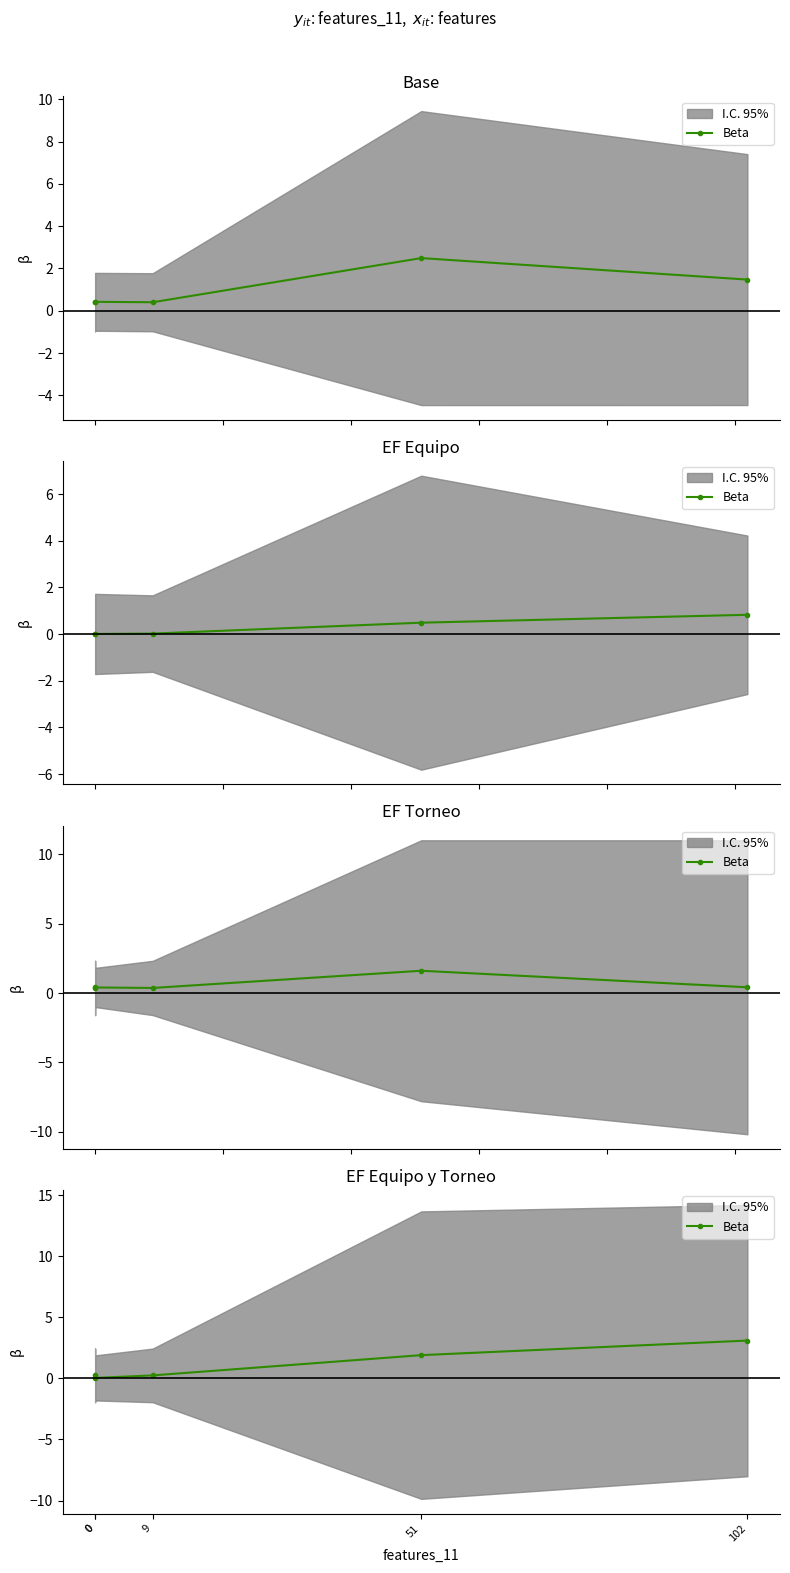

Reading left to right, what are all the values shown in this chart?

0=0.2	0=0.0	9=0.2	51=1.9	102=3.1